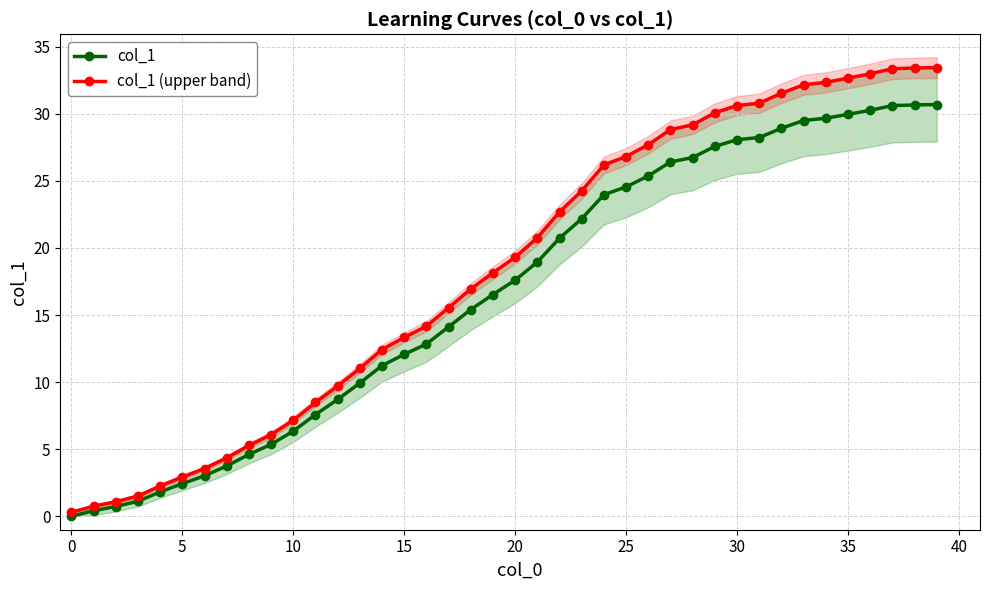

How many values in col_1 are above zero?

39